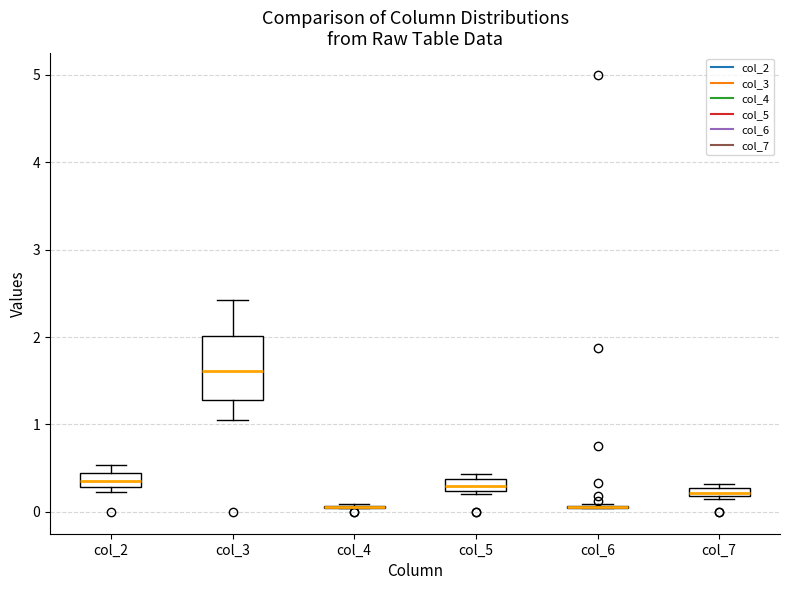

Where is the lower edge of the box for col_5 on the y-axis? The values are not printed on the chart, so give them approximately, as read against the axis.

0.2